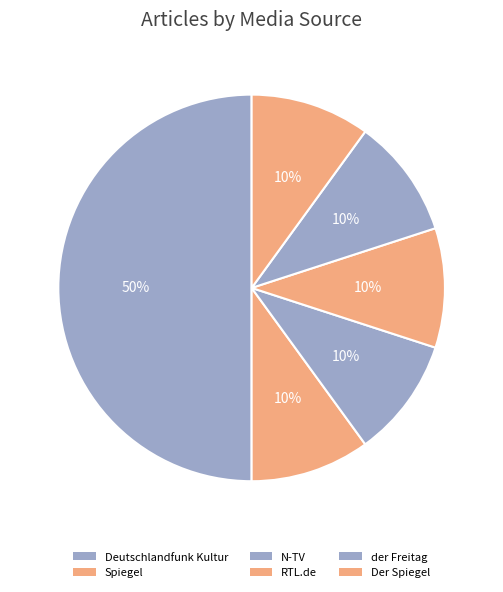

Between N-TV and Deutschlandfunk Kultur, which is larger?

Deutschlandfunk Kultur